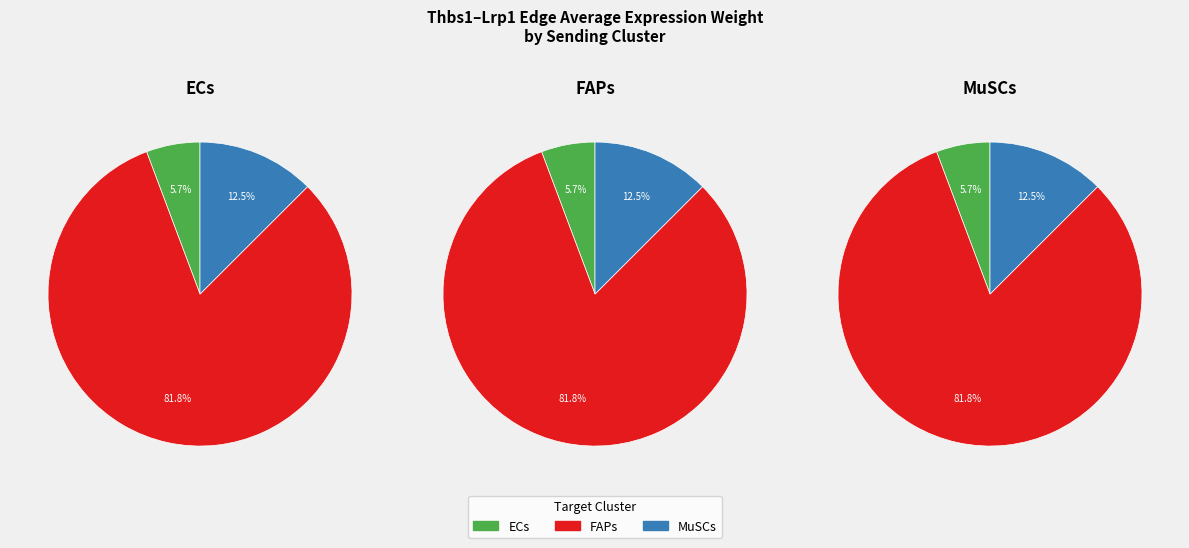

To the nearest percent, what is the difference between the FAPs and MuSCs slice percentages?

69%